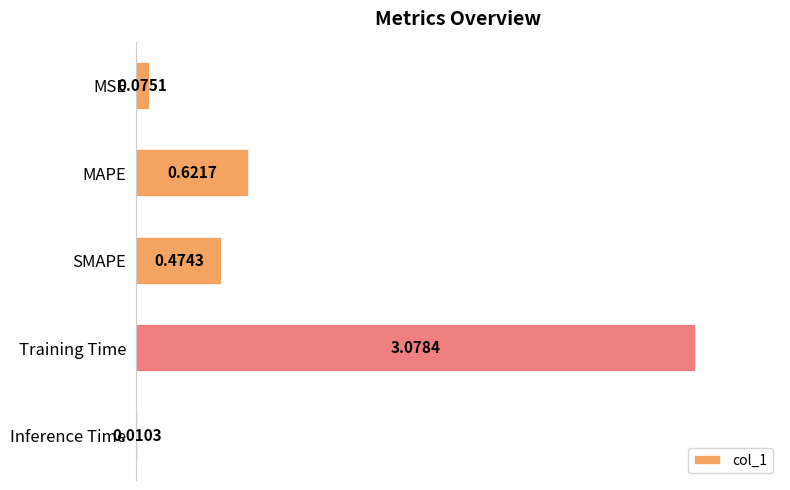

What is the sum of all values?

4.3